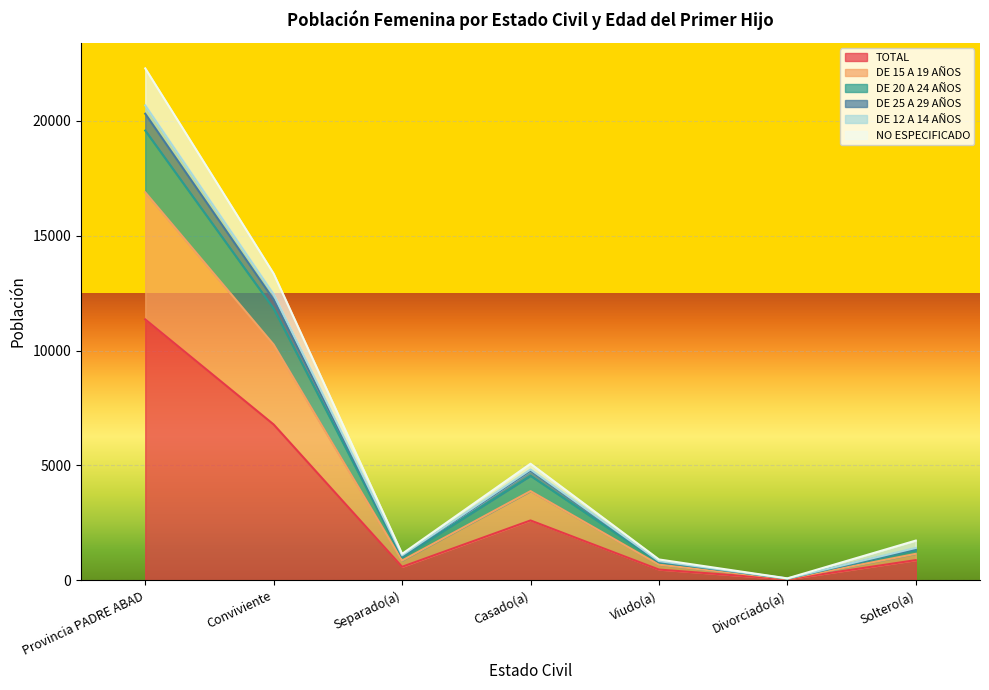

What is the highest value of the TOTAL series?

11359